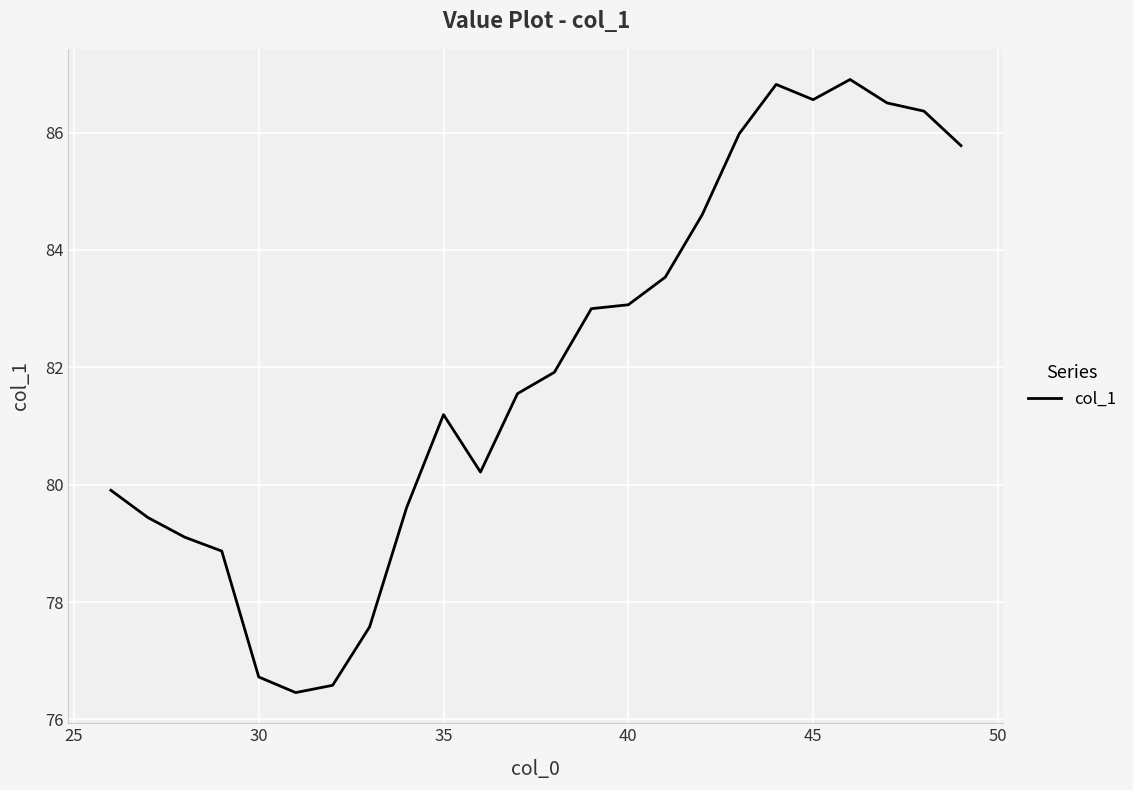

What is the greatest value displayed?

86.9